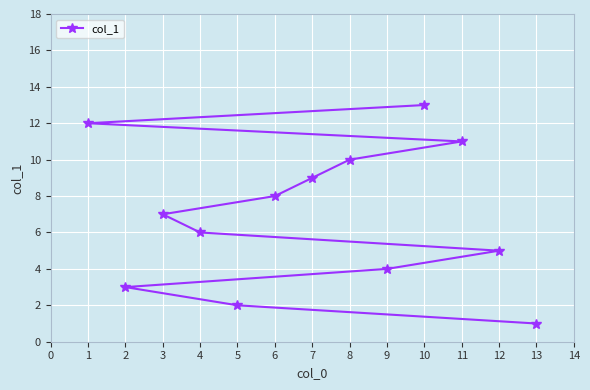

True or false: the data has more than 2 interior local peaks.

False